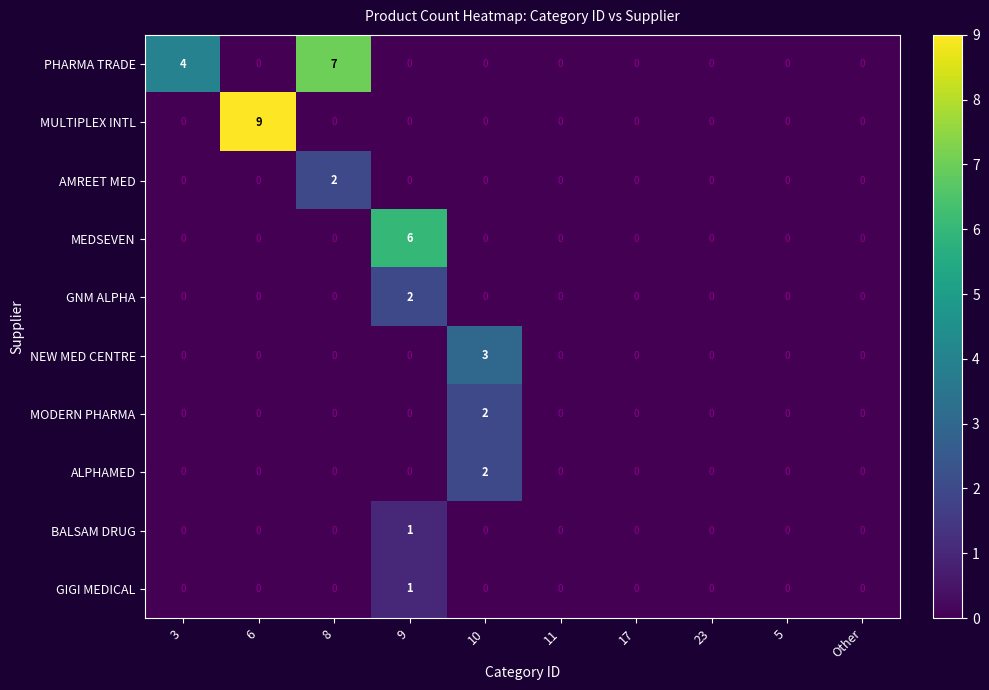

What is the total value across all series at 8?

9